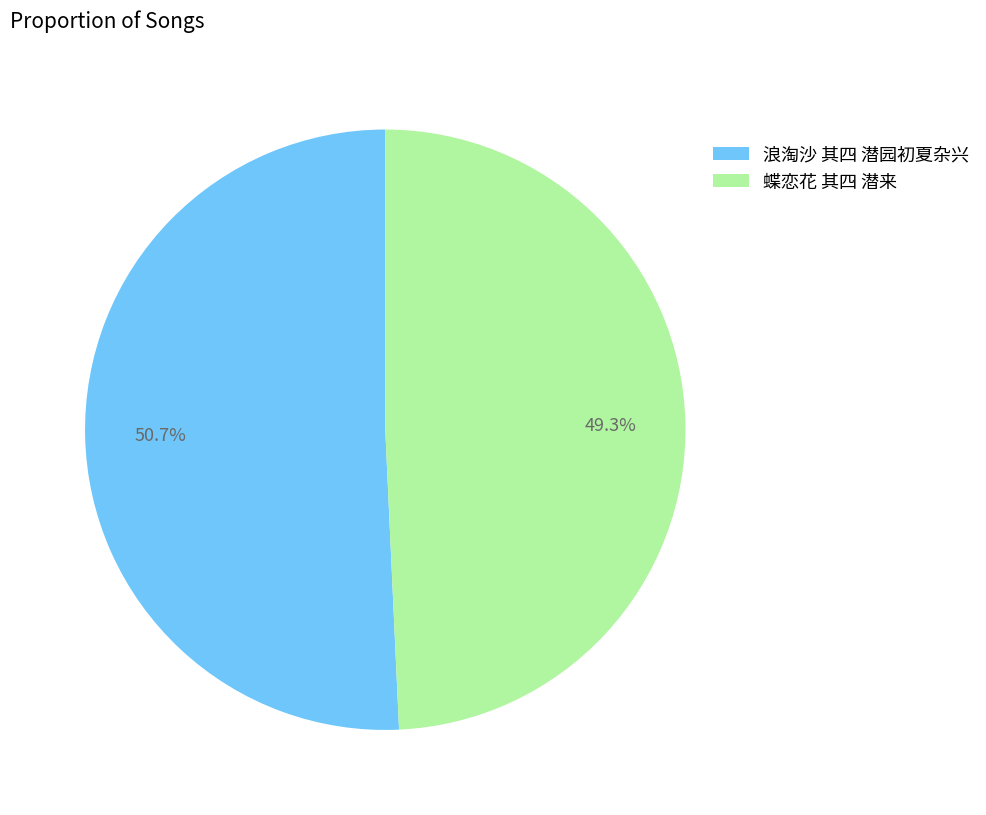

What is the largest slice in the pie chart?

浪淘沙 其四 潜园初夏杂兴